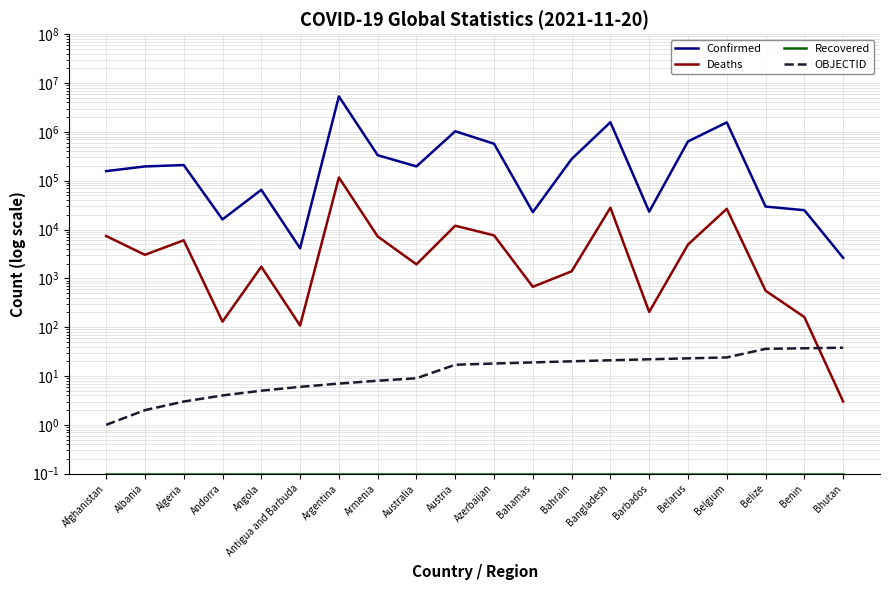

True or false: Deaths and Recovered cross at least once.

False